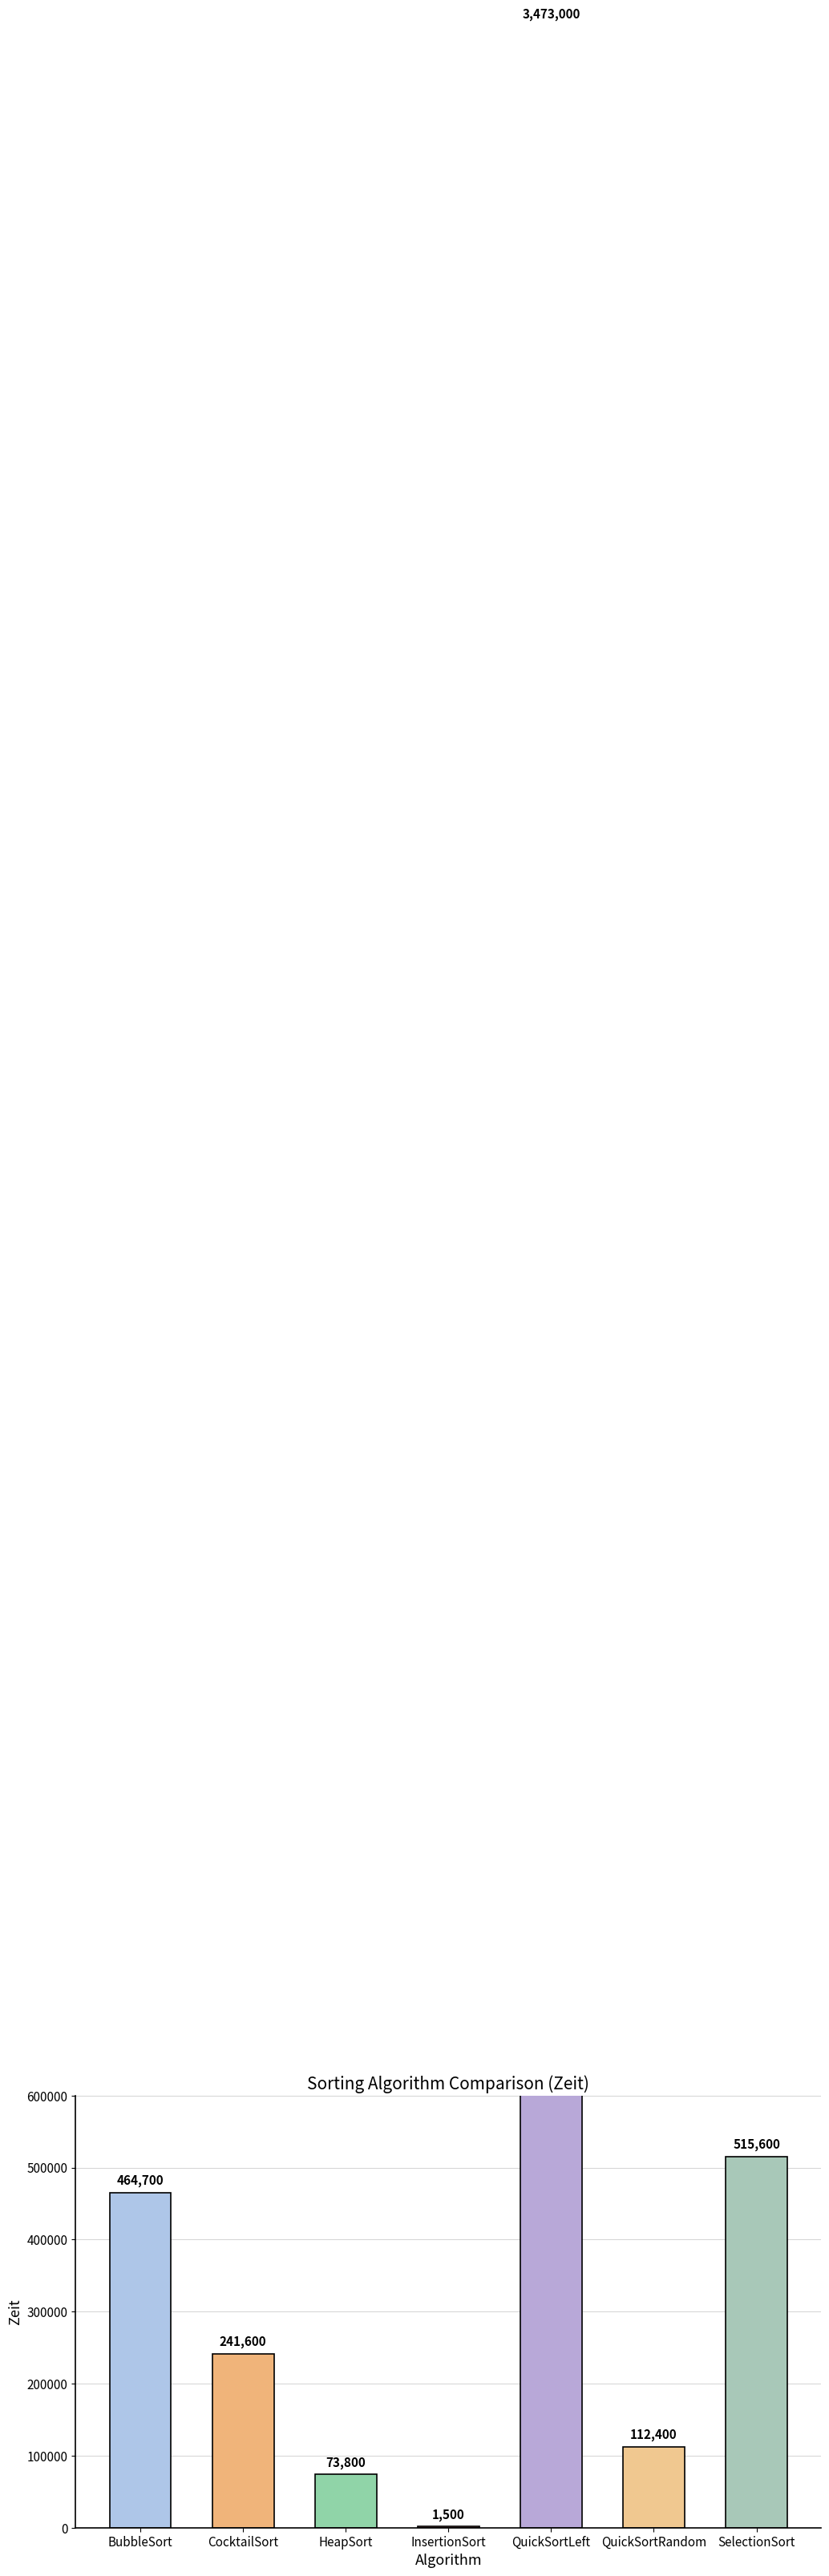

What is the change in value from QuickSortLeft to QuickSortRandom?

-3360600